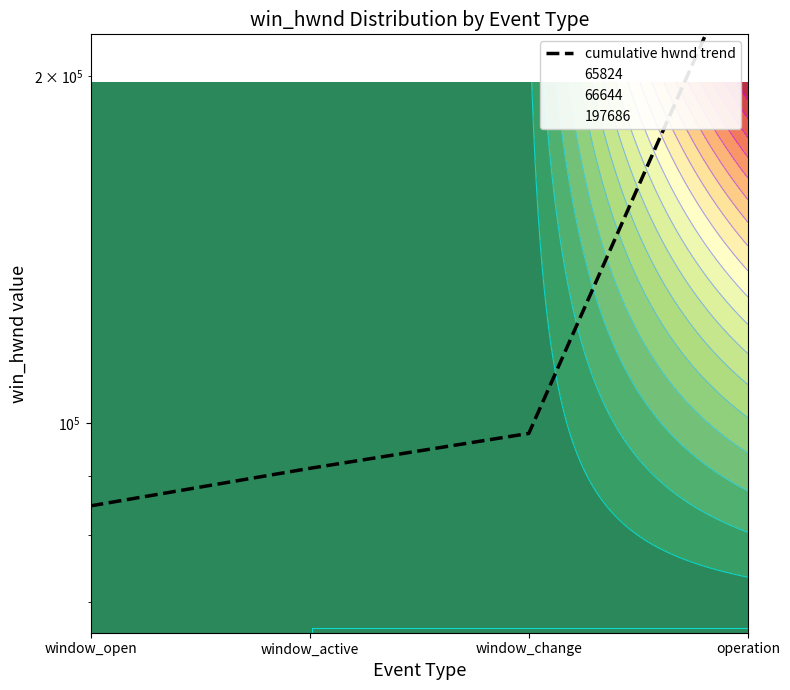

What position from the left is window_active?

2